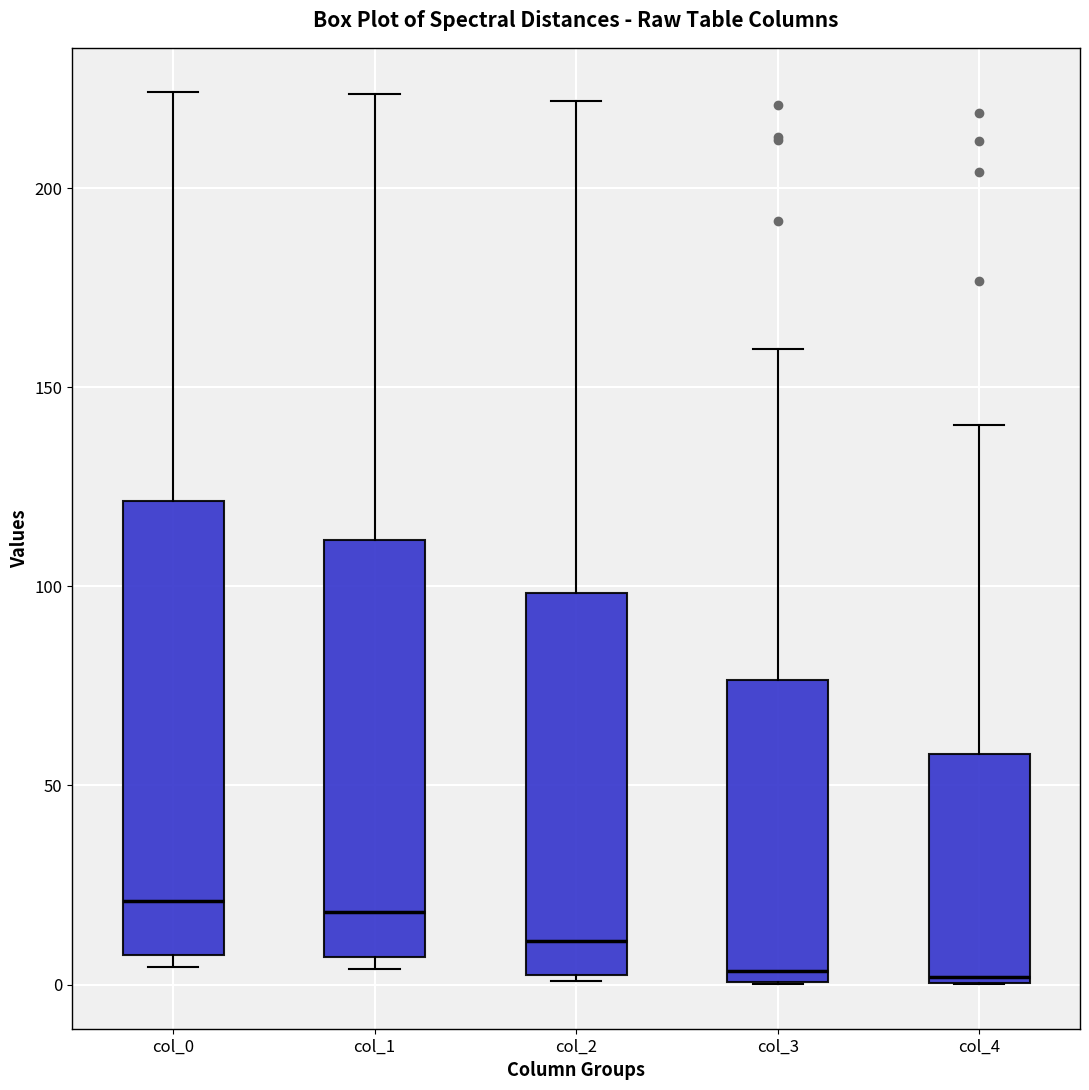

Reading left to right, read every box against the y-axis: the position of its median line, the range the box covers, and the ends of its whiskers. The values are not printed on the chart, so give them approximately, as read against the axis.

col_0: median 20, box 10 to 120, whiskers 5 to 225
col_1: median 20, box 5 to 110, whiskers 5 (just below the box's lower edge) to 225
col_2: median 10, box 5 to 100, whiskers 0 to 220
col_3: median 5, box 0 to 75, whiskers 0 to 160
col_4: median 0, box 0 to 60, whiskers 0 to 140